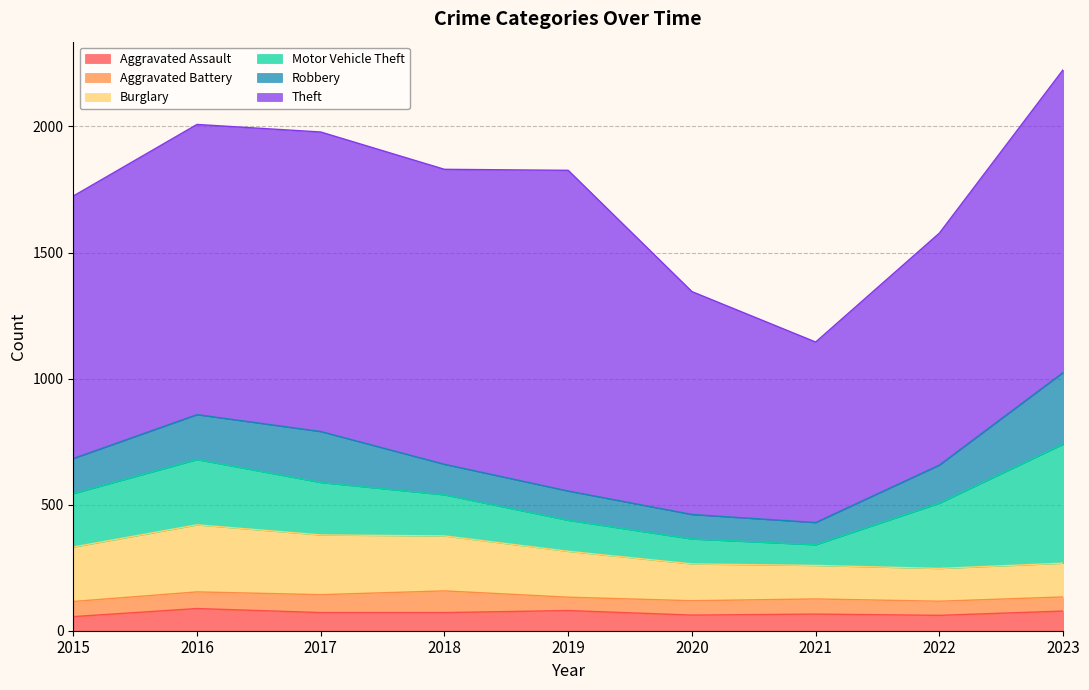

Reading left to right, transcribe all the data shown in this chart.

Aggravated Assault: 2015=56	2016=88	2017=72	2018=72	2019=80	2020=62	2021=66	2022=61	2023=78
Aggravated Battery: 2015=60	2016=66	2017=71	2018=86	2019=53	2020=57	2021=60	2022=56	2023=56
Burglary: 2015=216	2016=266	2017=237	2018=218	2019=182	2020=146	2021=133	2022=130	2023=134
Motor Vehicle Theft: 2015=212	2016=259	2017=208	2018=163	2019=123	2020=99	2021=82	2022=259	2023=472
Robbery: 2015=139	2016=178	2017=202	2018=121	2019=116	2020=97	2021=88	2022=151	2023=284
Theft: 2015=1041	2016=1151	2017=1188	2018=1170	2019=1272	2020=884	2021=716	2022=920	2023=1201